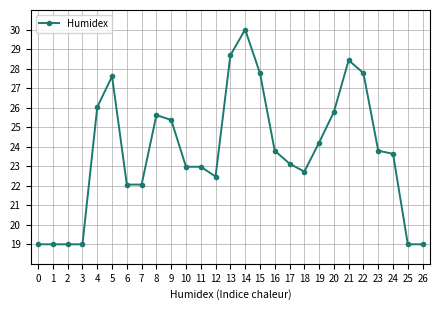

The value at 14 is 30.0. True or false?

True